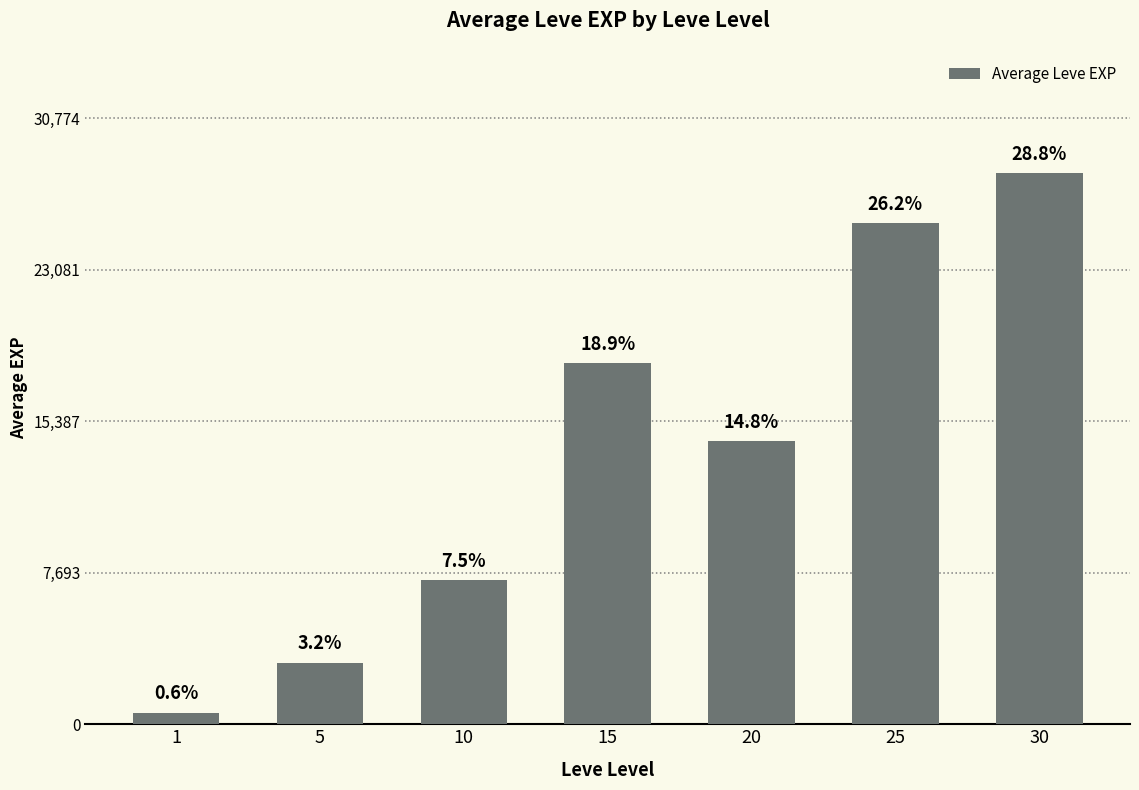

At which label is the value closest to 14285?

20